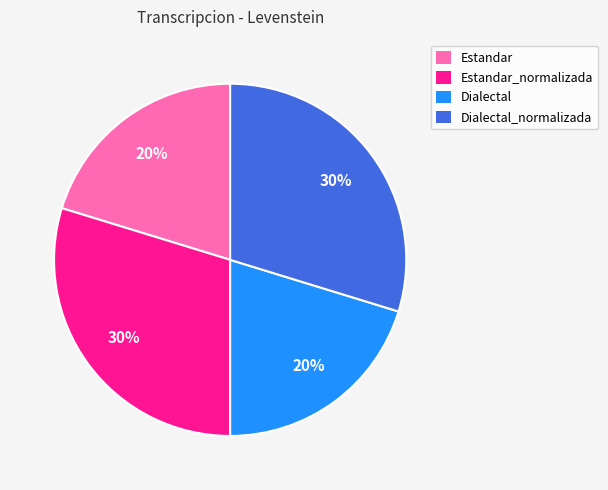

Is there a majority slice in this chart?

No